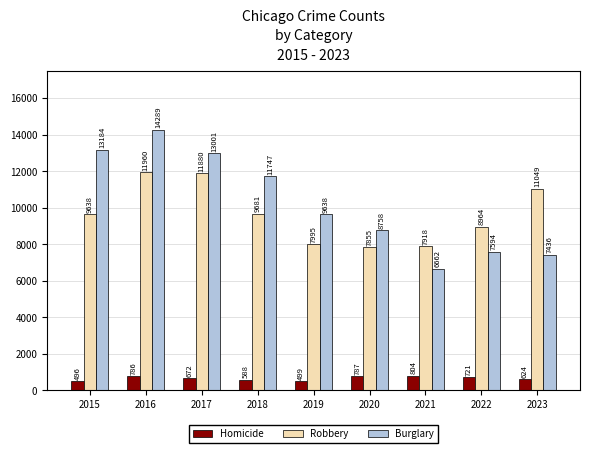

Reading right to left, transcribe all the data shown in this chart.

Homicide: 2023=624	2022=721	2021=804	2020=787	2019=499	2018=588	2017=672	2016=786	2015=496
Robbery: 2023=11049	2022=8964	2021=7918	2020=7855	2019=7995	2018=9681	2017=11880	2016=11960	2015=9638
Burglary: 2023=7436	2022=7594	2021=6662	2020=8758	2019=9638	2018=11747	2017=13001	2016=14289	2015=13184